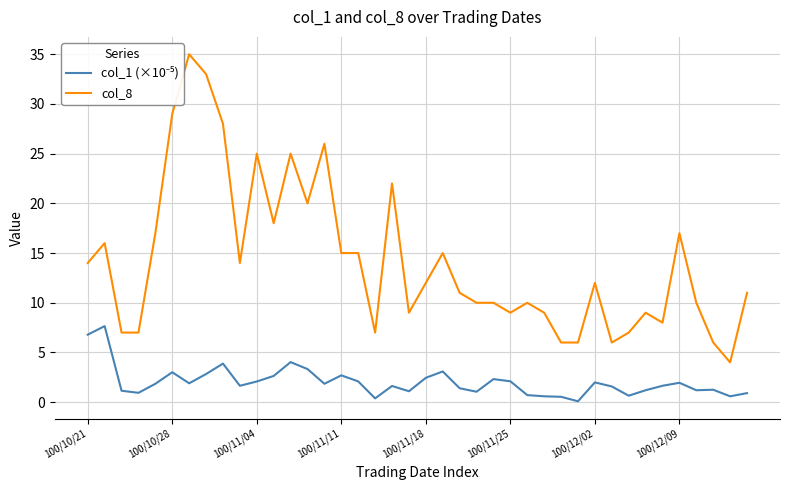

The col_8 series shows 6.4 at 11. True or false?

False